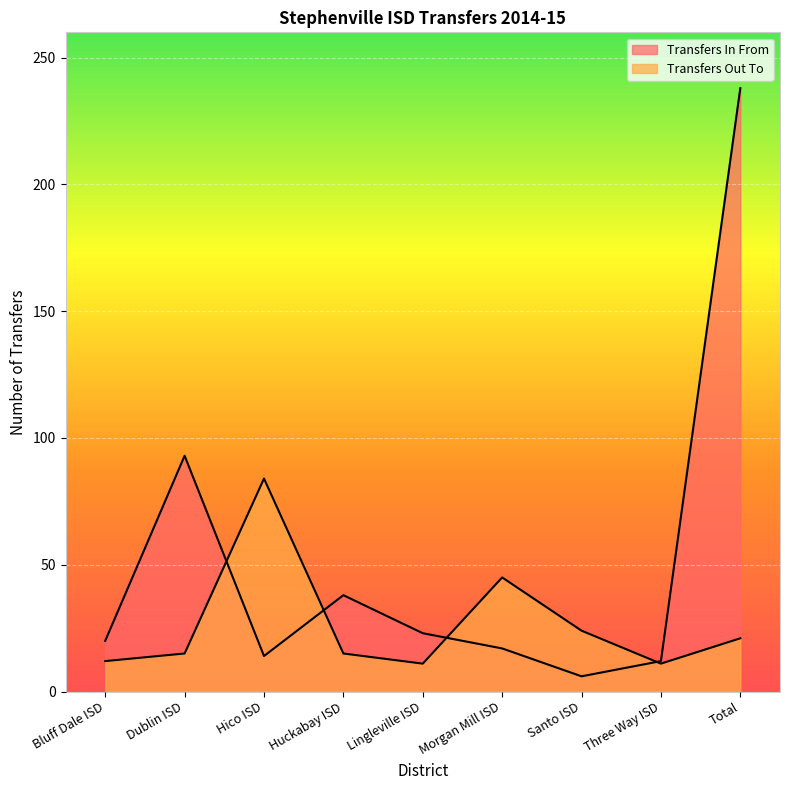

What is the sum of all Transfers Out To values?

238